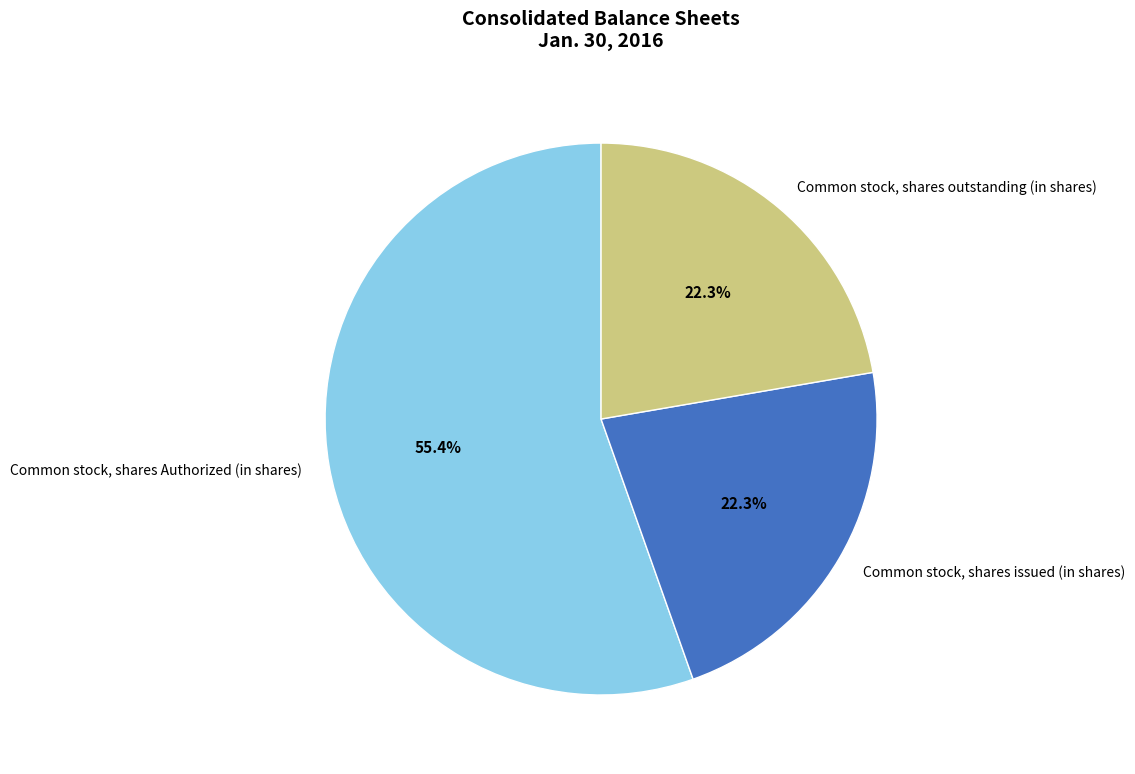

What is the total percentage of Common stock, shares Authorized (in shares) and Common stock, shares issued (in shares)?

77.7%